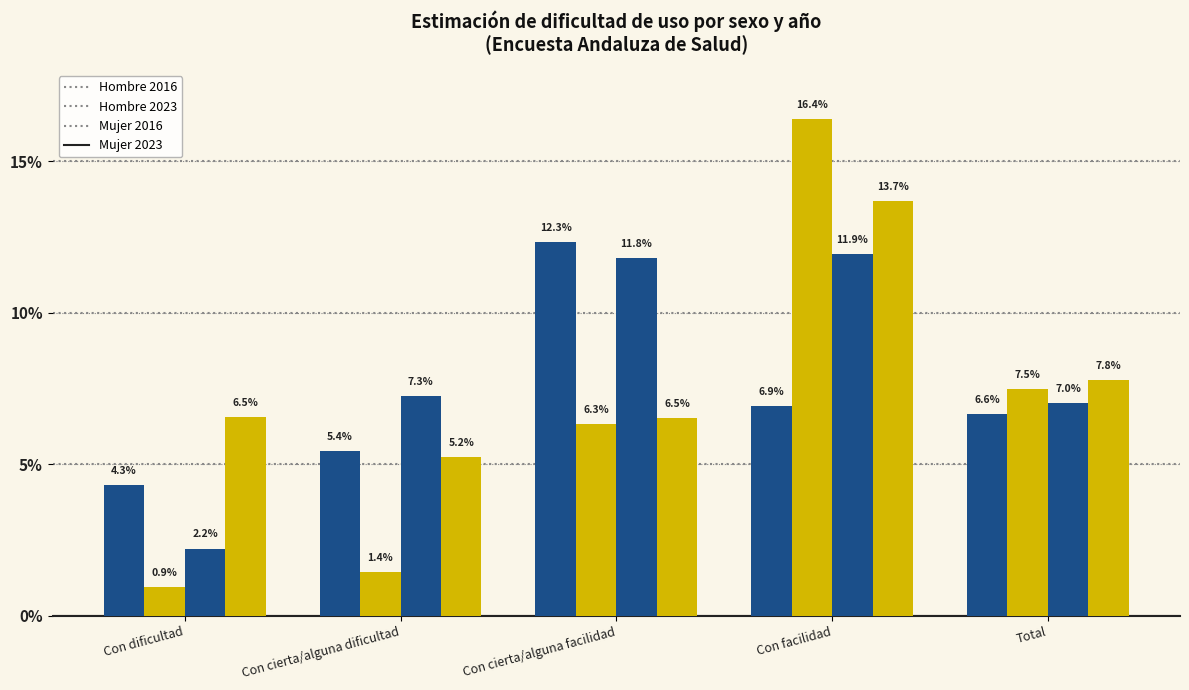

At how many categories does at least one series exceed 8?

2